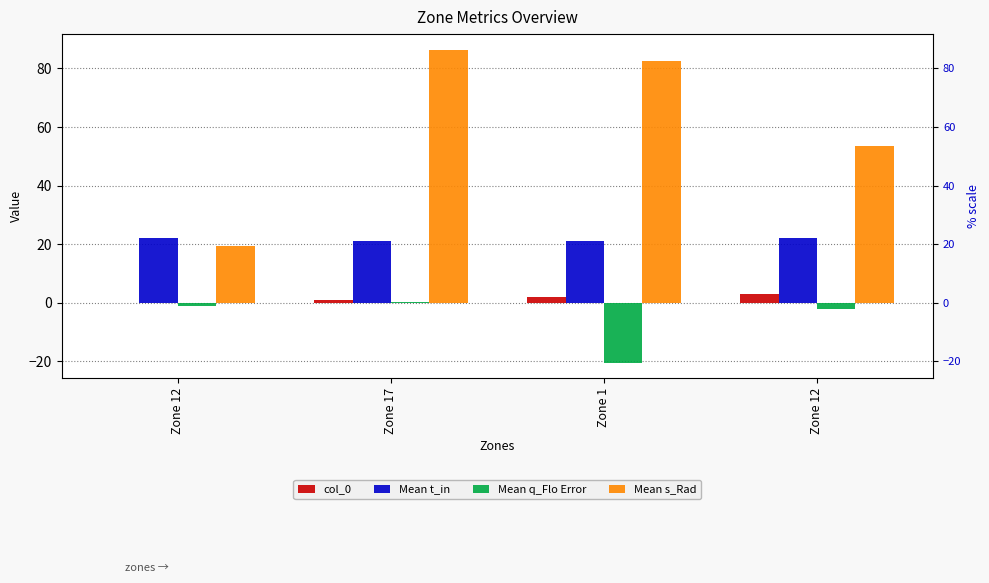

How many groups of bars are there?

4